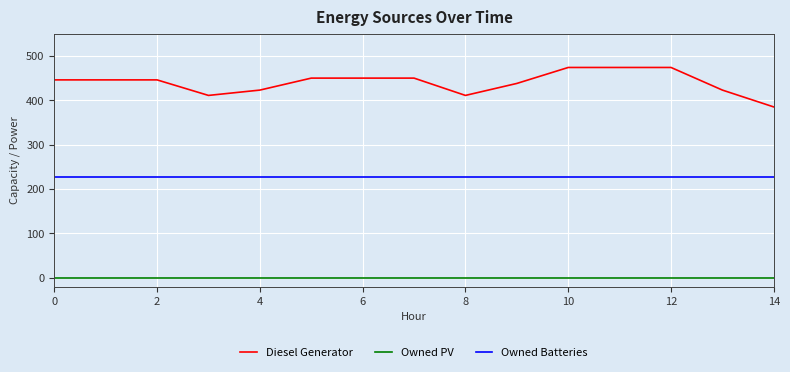

In Diesel Generator, how many points are lower than both neighbors (excluding endpoints)?

2